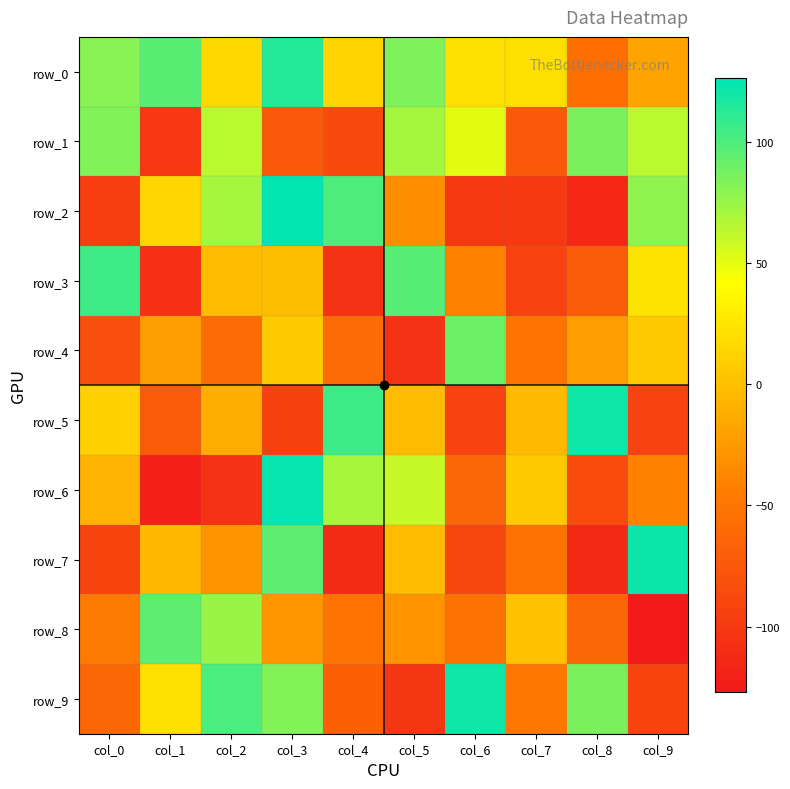

What is the maximum value for row_1?

85